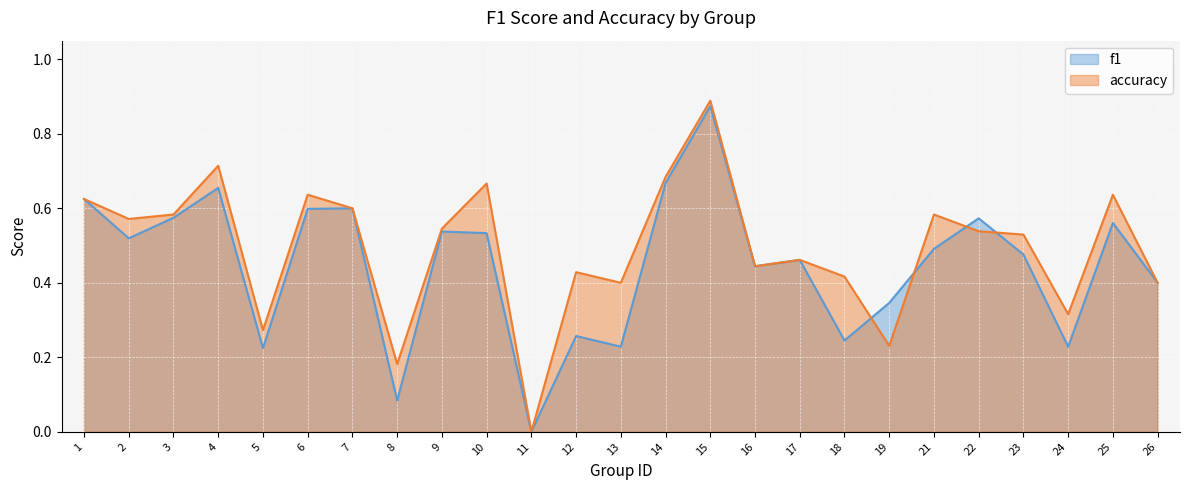

What is the average value of the accuracy series?

0.5